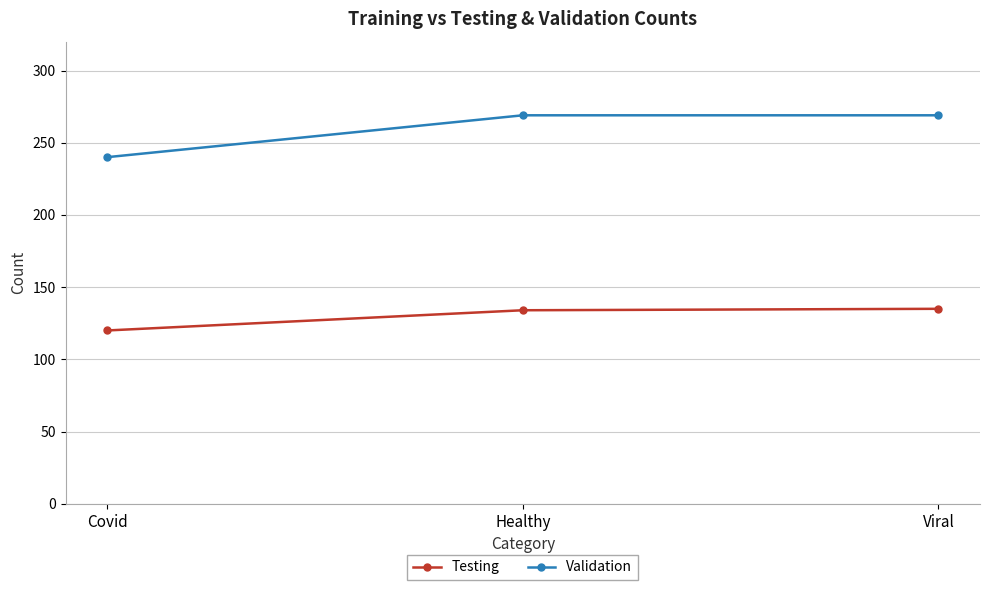

Is the value of Validation at Covid greater than the value of Testing at Covid?

Yes